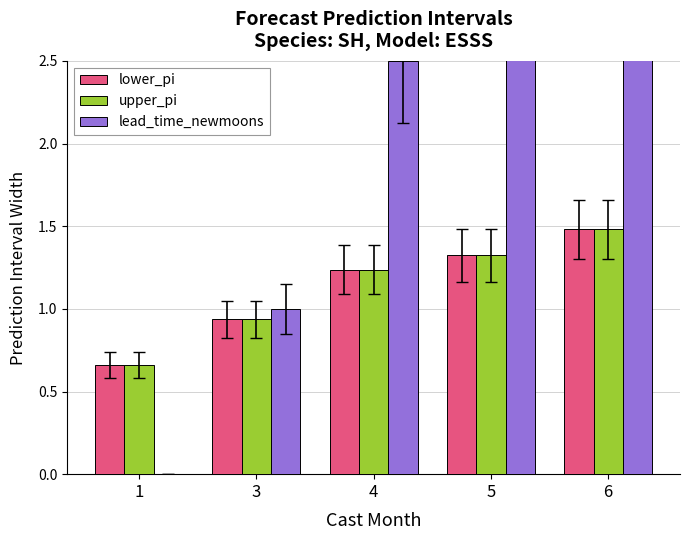

The lower_pi series shows 0.4 at 6. True or false?

False